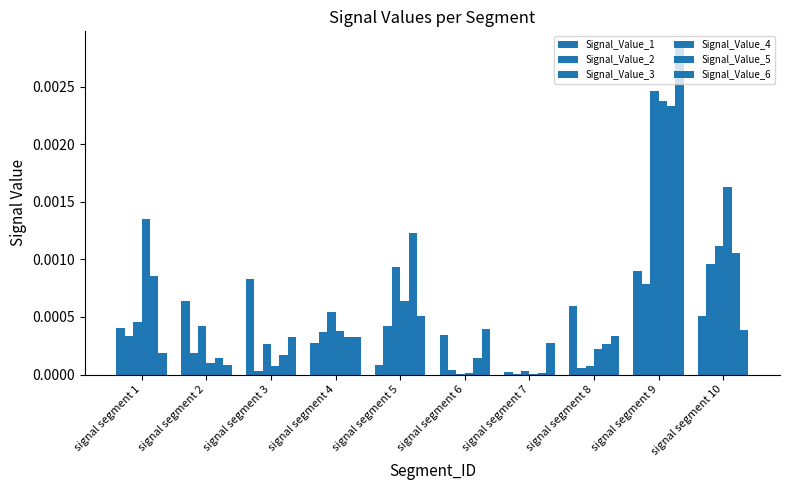

At which label does Signal_Value_3 reach its peak?

signal segment 9